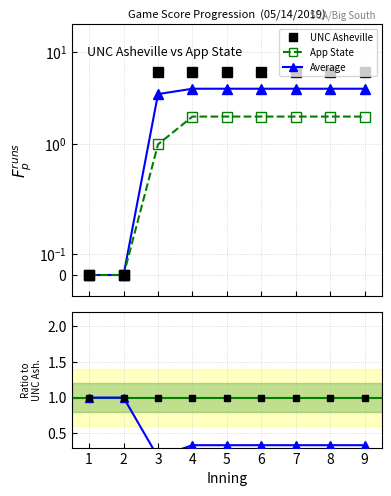

What is the total value across all series at 5?

13.3